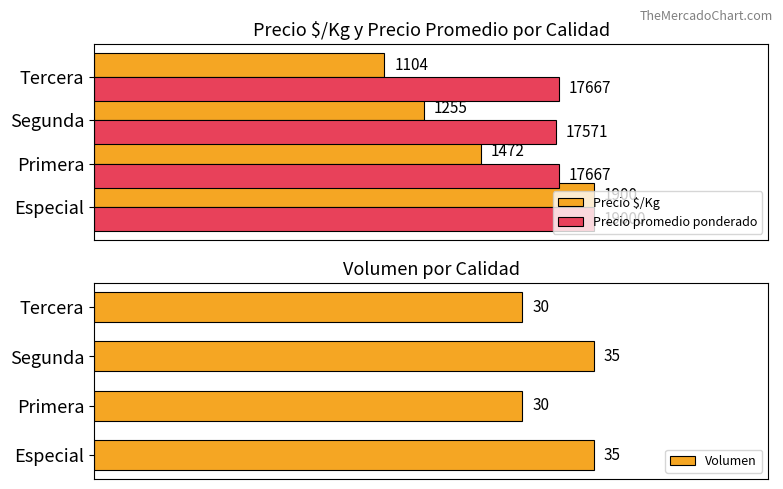

Which series has the largest range (max minus min)?

Precio $/Kg